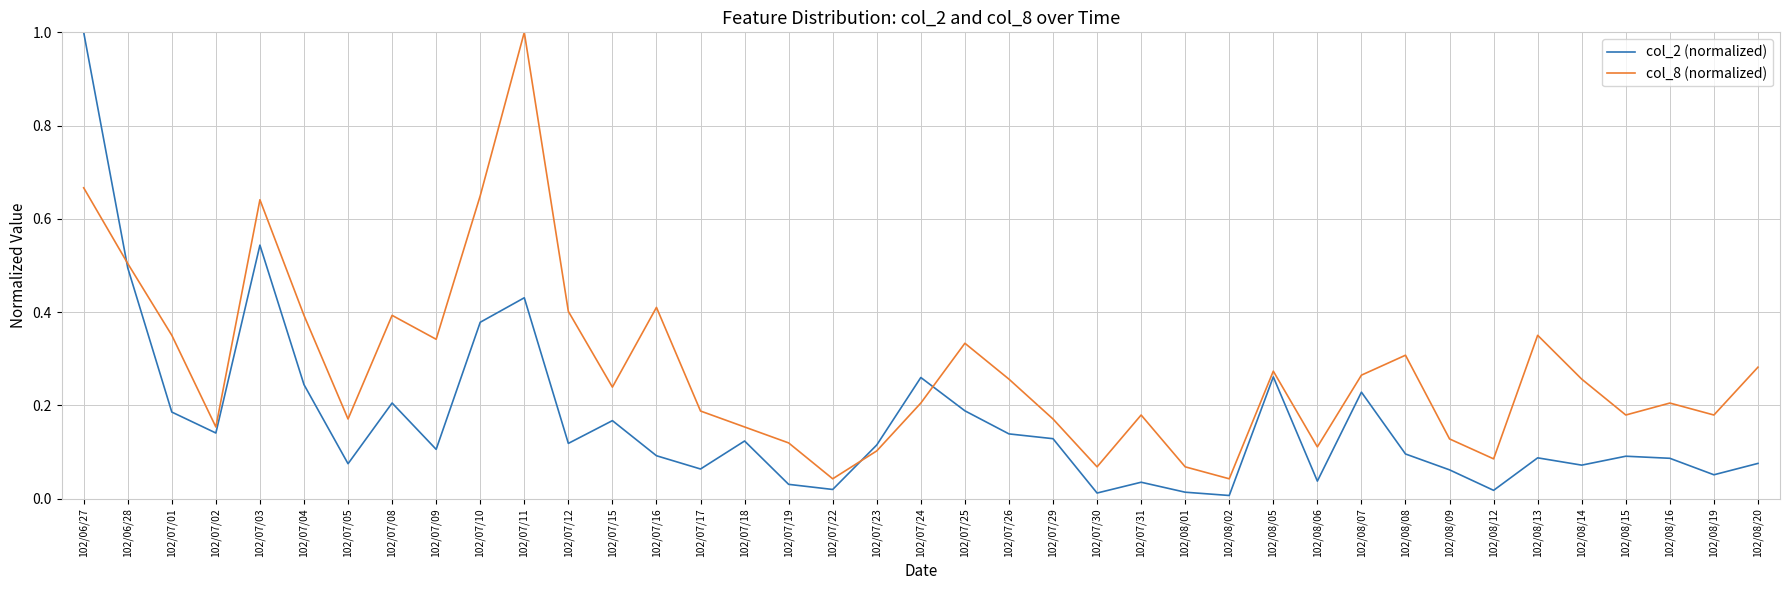

Which series changed the most between 102/07/16 and 102/08/09?

col_8 (normalized)